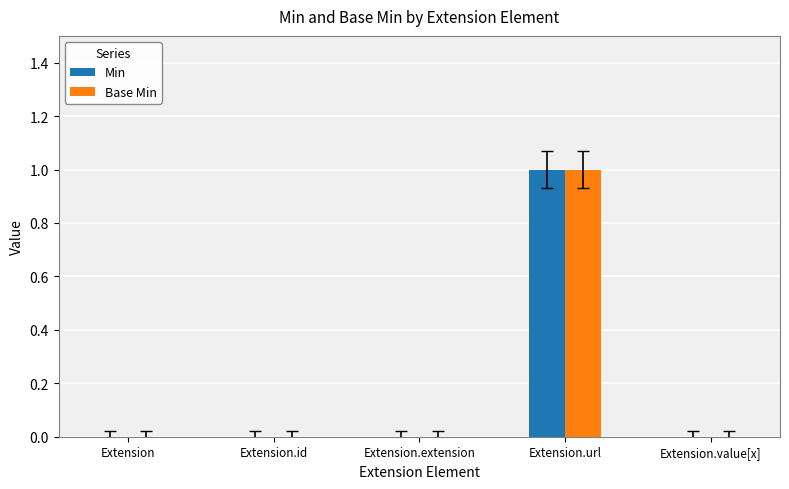

The Base Min series shows 1 at Extension. True or false?

False